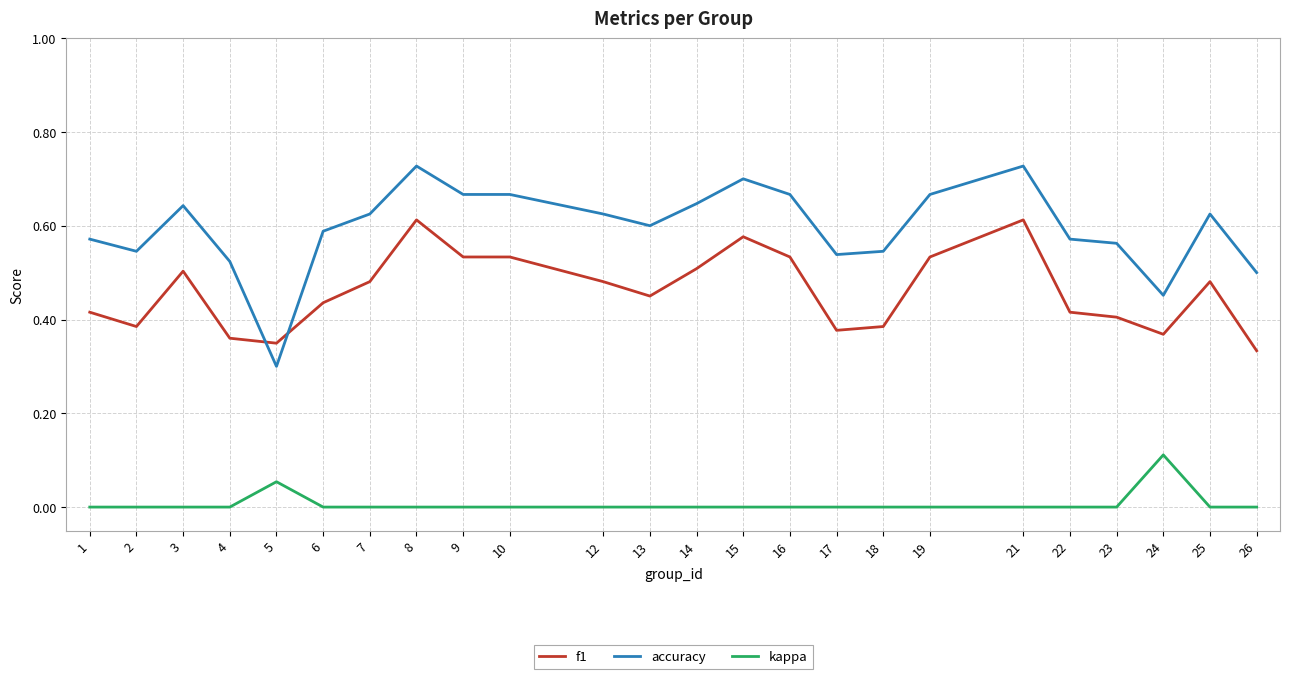

What is the total value across all series at 10?

1.2